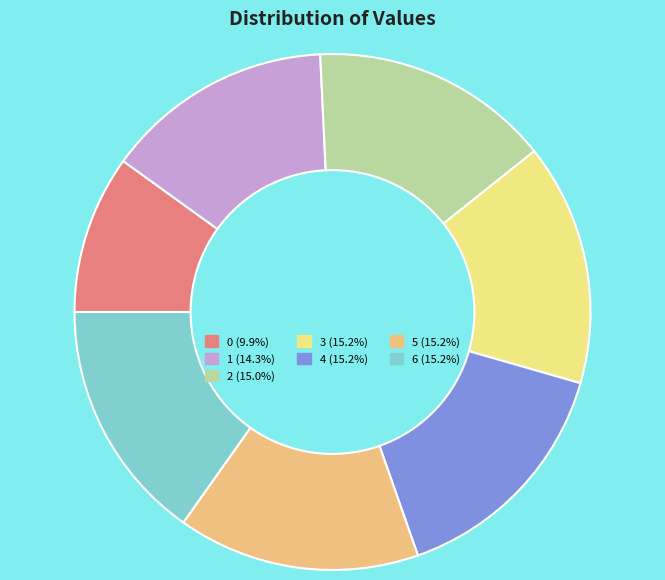

Does 5 represent more than half of the total?

No